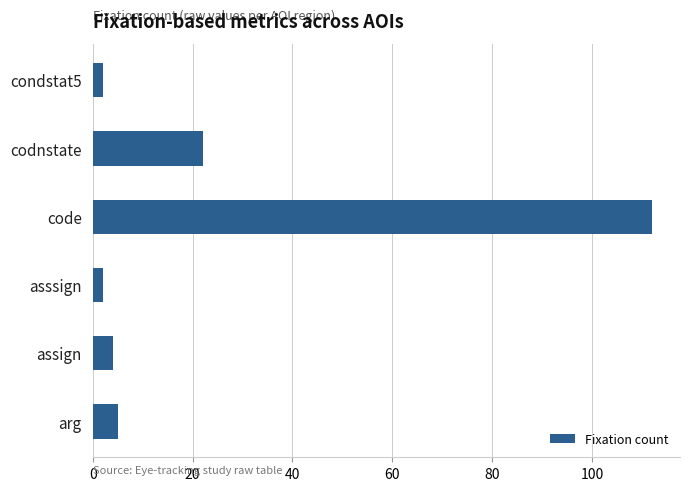

How many distinct data groups are displayed?

1